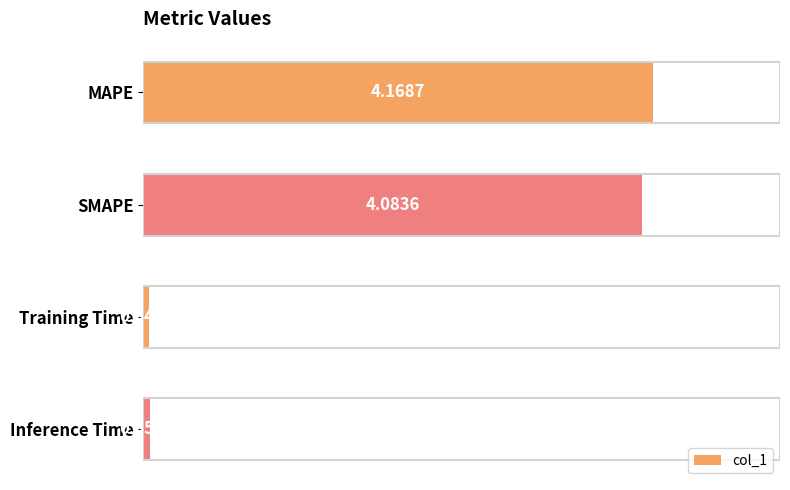

Are the bars horizontal?

Yes